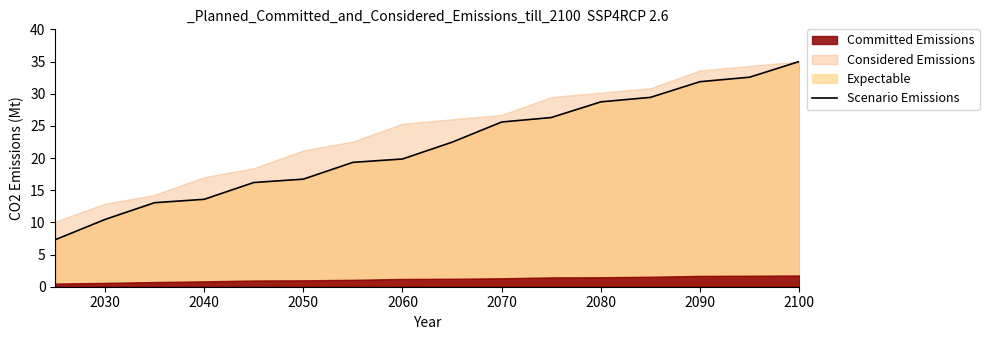

Reading left to right, transcribe all the data shown in this chart.

7.3	10.4	13.1	13.6	16.2	16.7	19.3	19.9	22.5	25.6	26.3	28.7	29.4	31.9	32.6	35.0